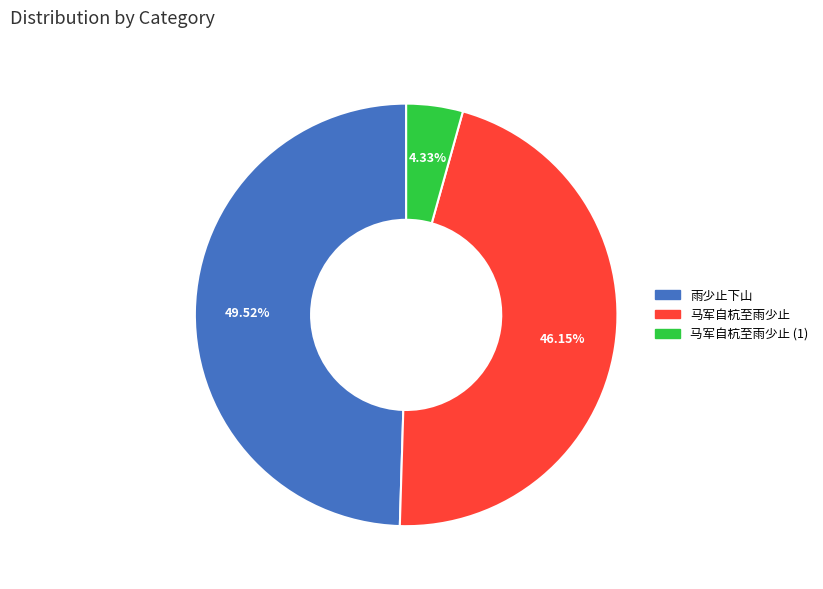

Does any single category account for the majority?

No